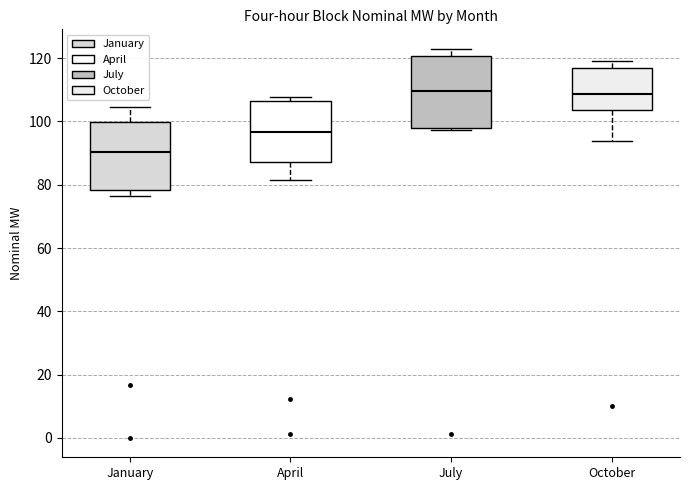

Reading left to right, transcribe this box plot: for each box, give where its median line is, the range the box spans, and where its two whiskers end, as read against the y-axis. The values are not printed on the chart, so give them approximately, as read against the axis.

January: median 90, box 78 to 100, whiskers 76 to 104
April: median 96, box 88 to 106, whiskers 82 to 108
July: median 110, box 98 to 120, whiskers 98 to 122
October: median 108, box 104 to 116, whiskers 94 to 118